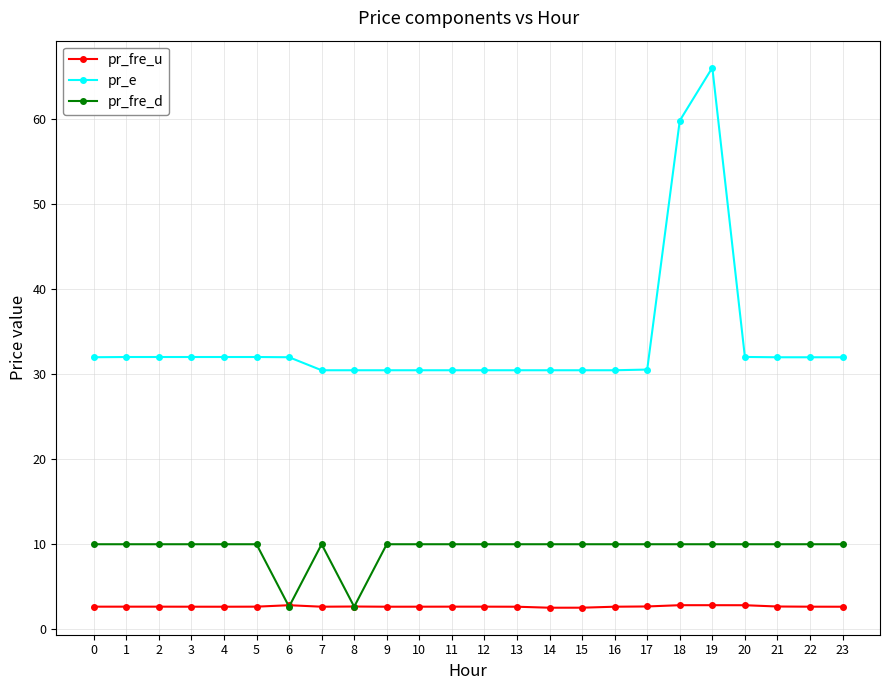

True or false: pr_fre_d and pr_e cross at least once.

False